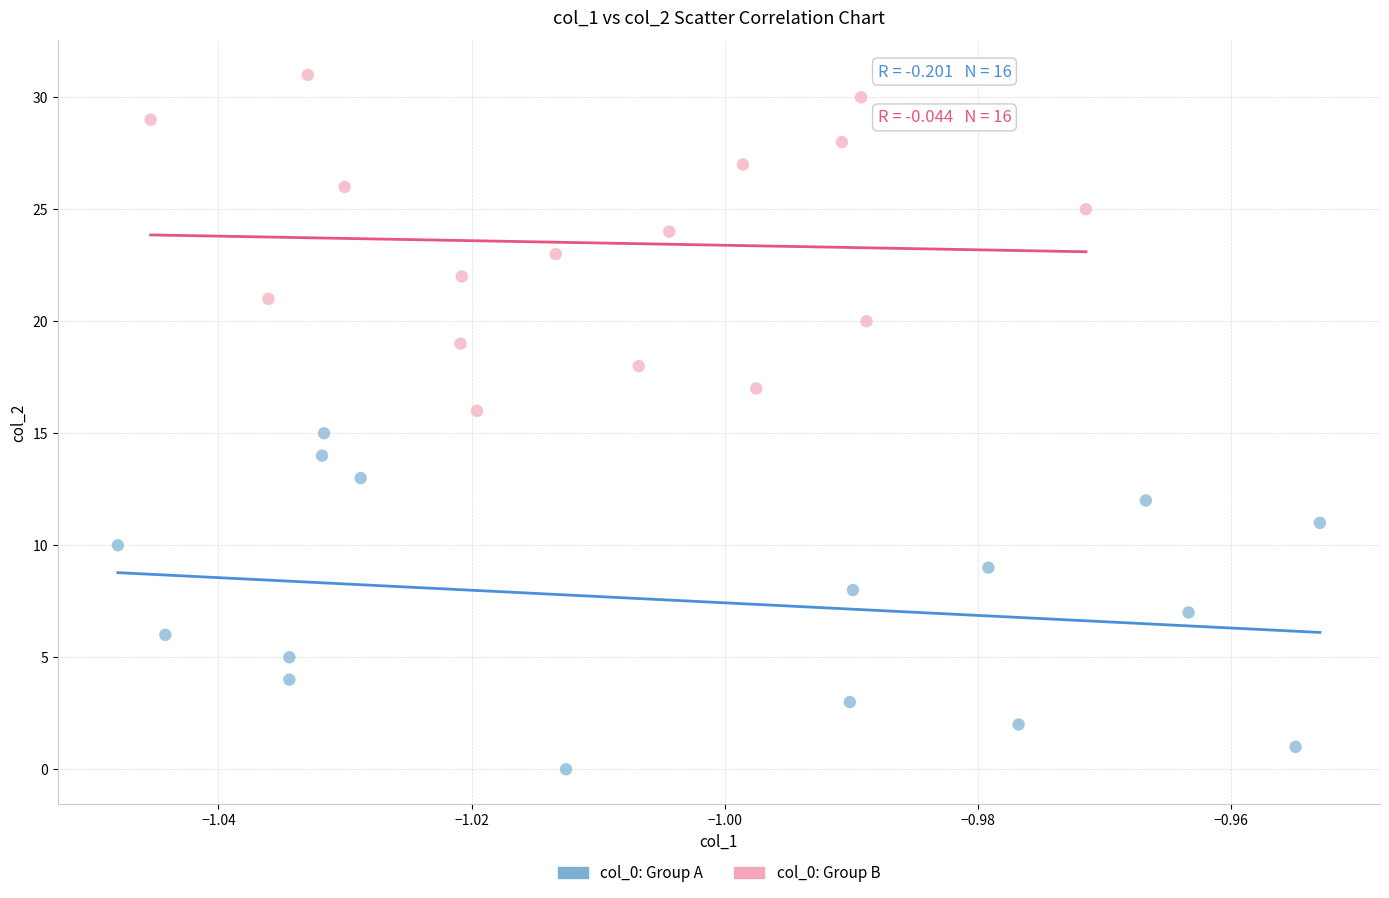

Which series contains the lowest Y value?

col_0: Group A